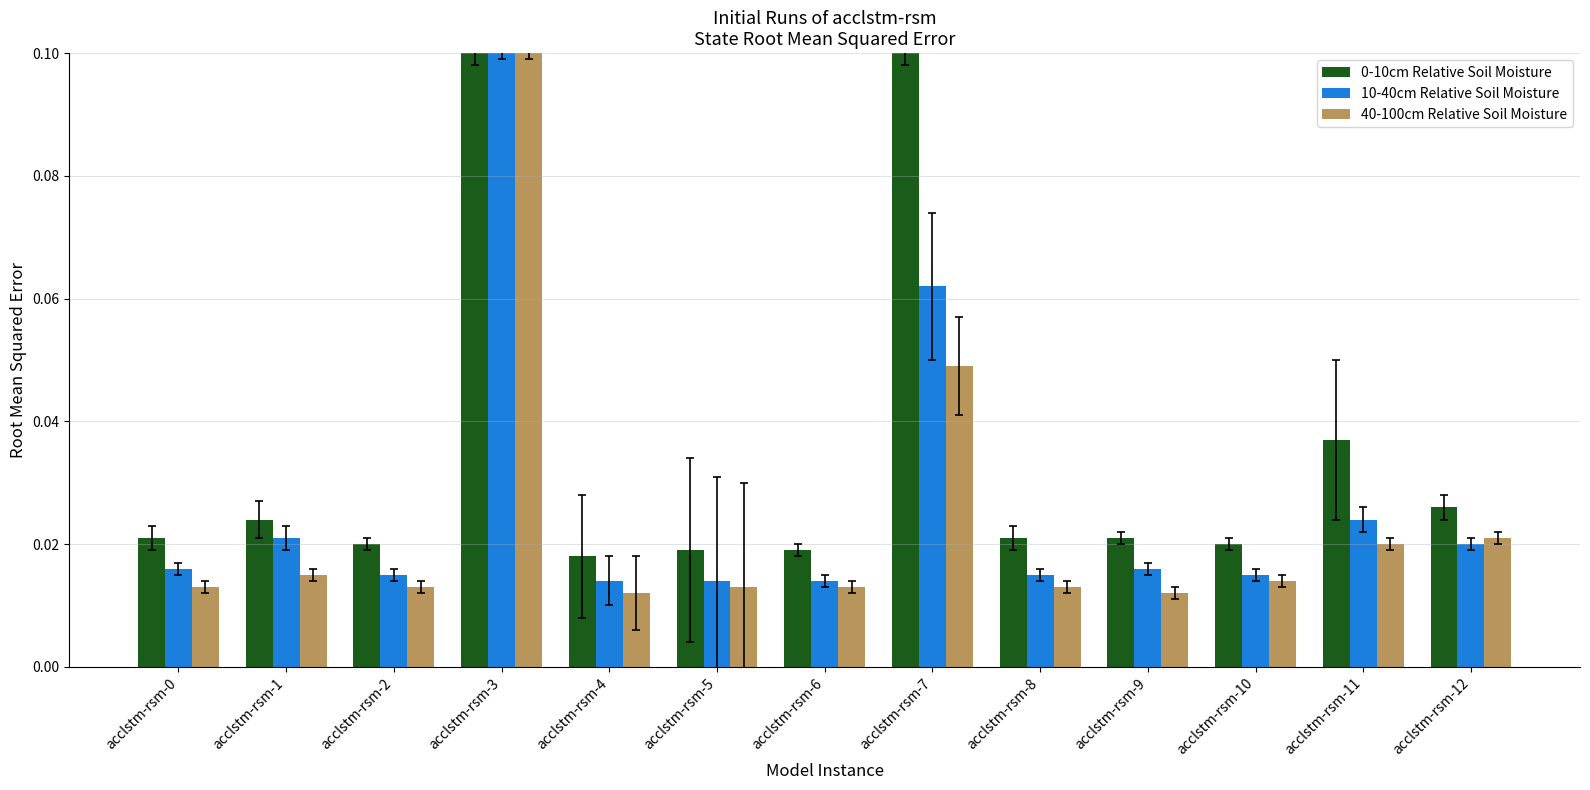

At which category is the sum across all series the highest?

acclstm-rsm-3